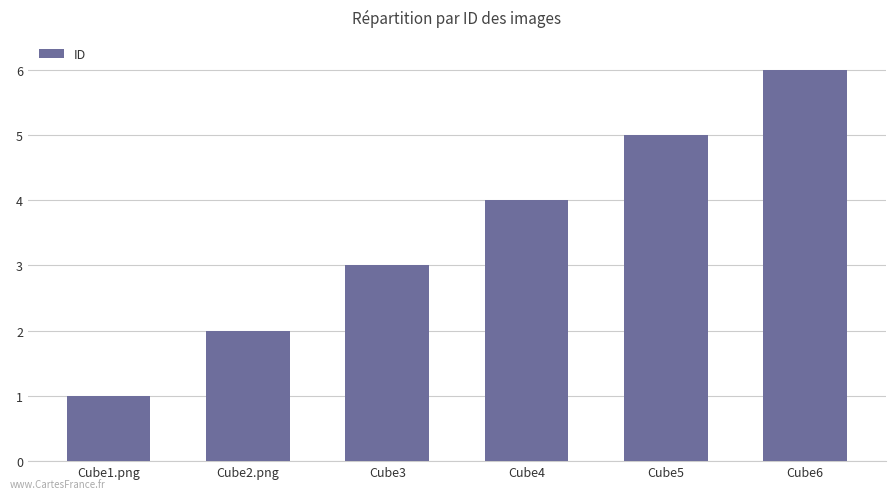

How many bars are there in total?

6